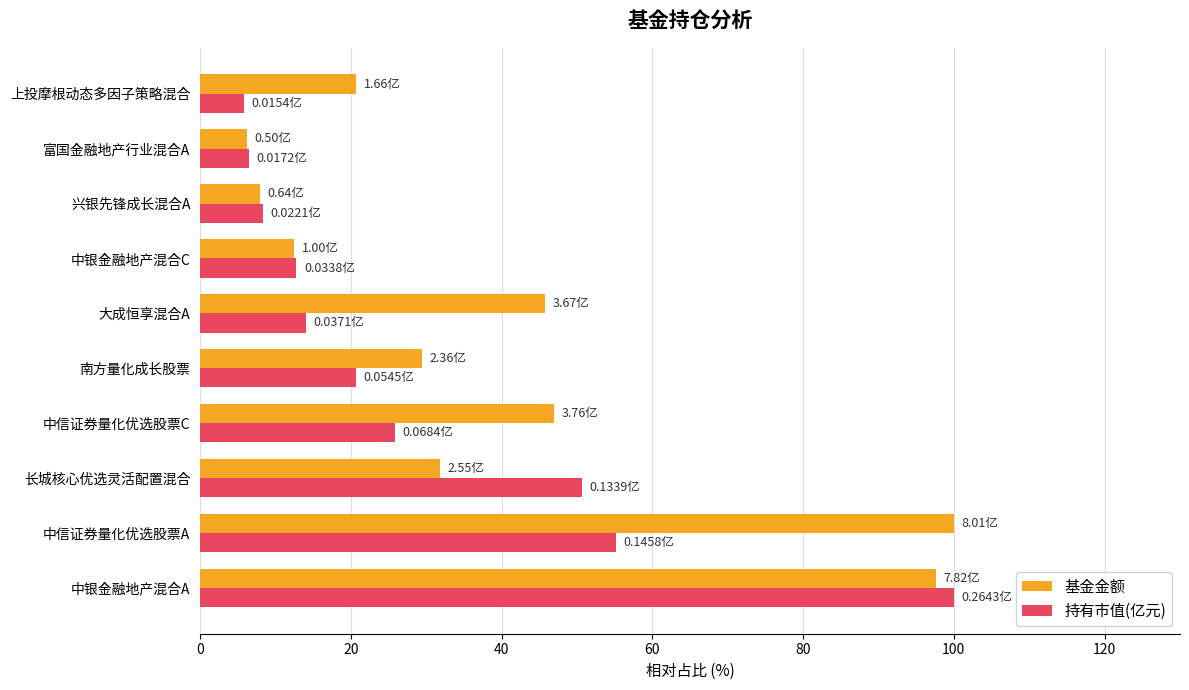

What is the difference between the maximum and minimum values in the 持有市值(亿元) series?

94.2